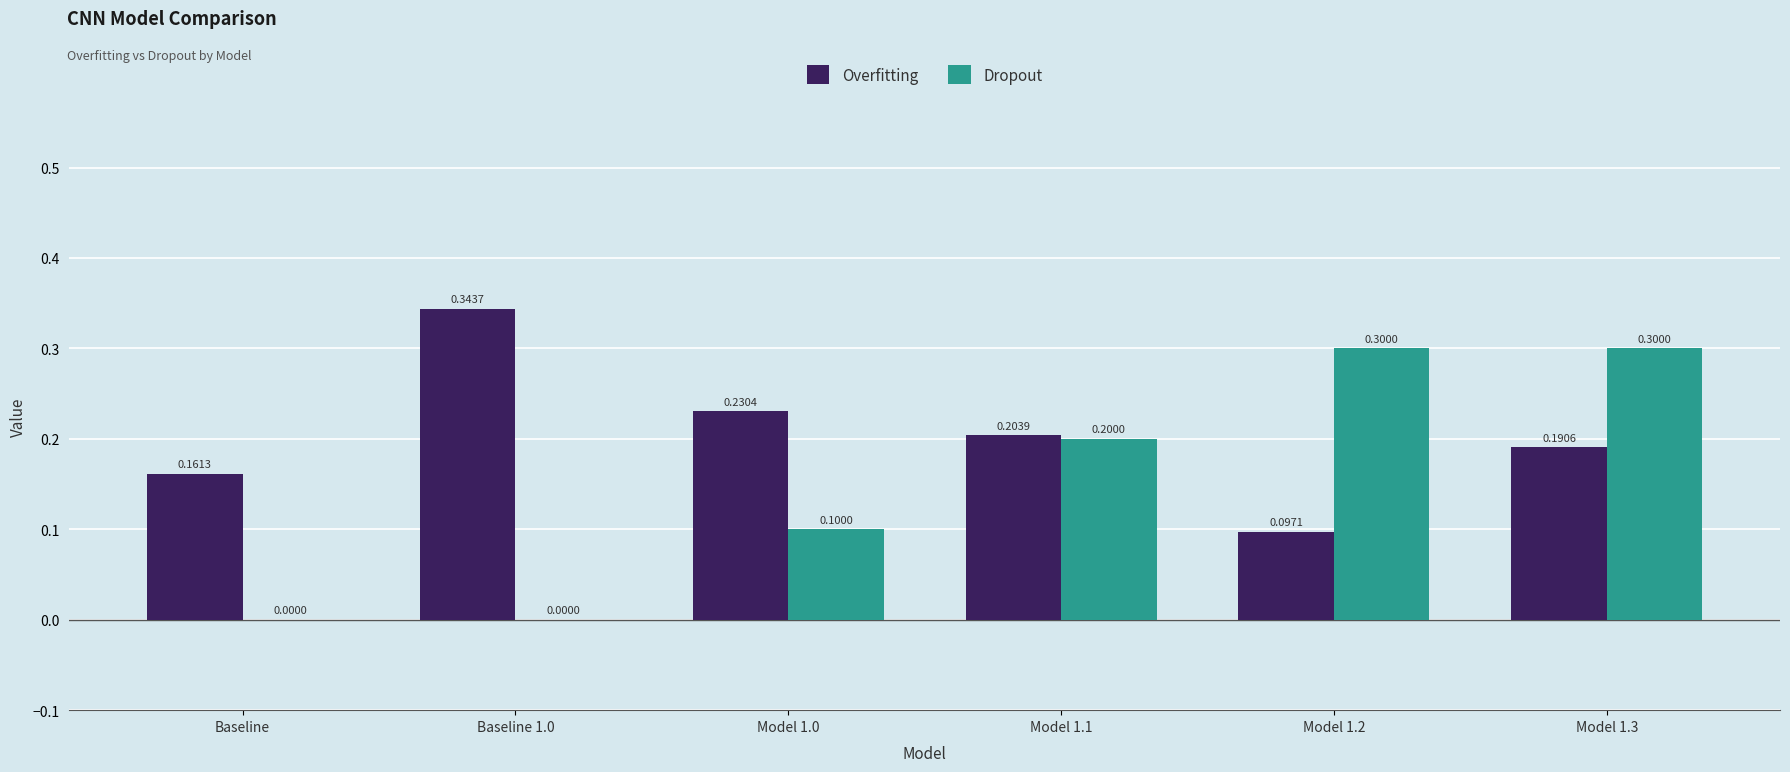

What is the sum of the Overfitting values at Model 1.3 and Model 1.0?

0.4